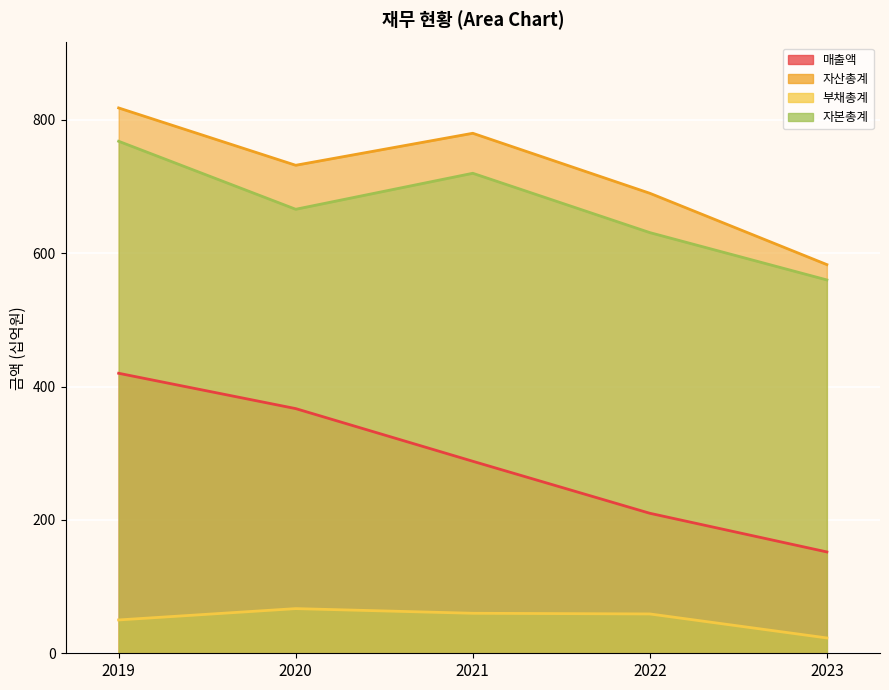

What is the approximate value of 부채총계 at 2021?

60